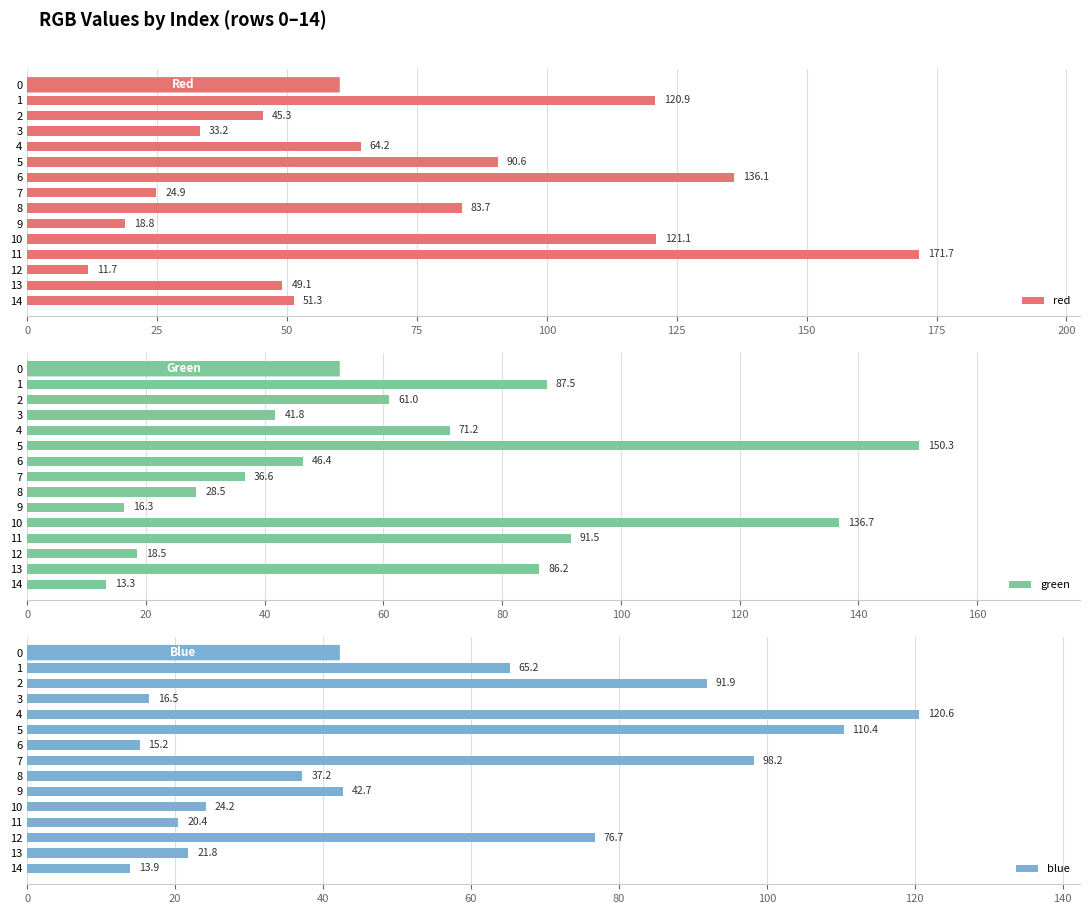

How many values in the red series exceed 51?

8